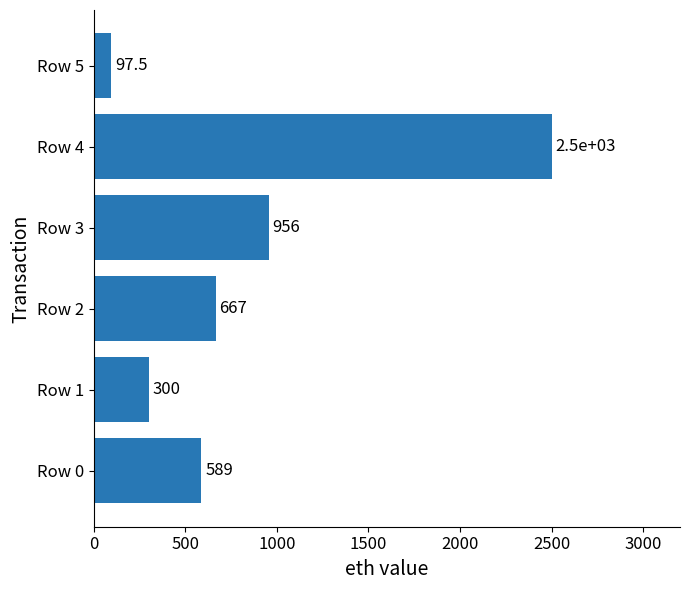

What is the greatest value displayed?

2500.0